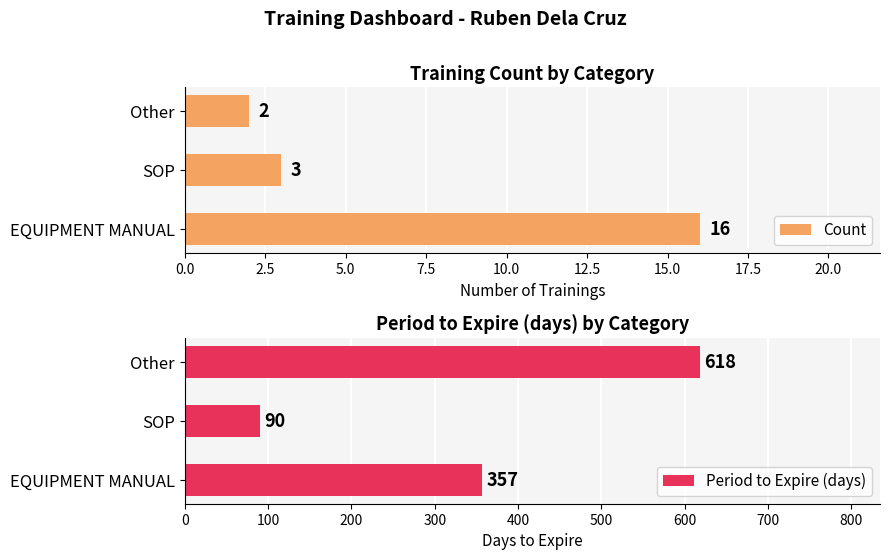

List the series in order of their overall mean, highest first.

Period to Expire (days), Count